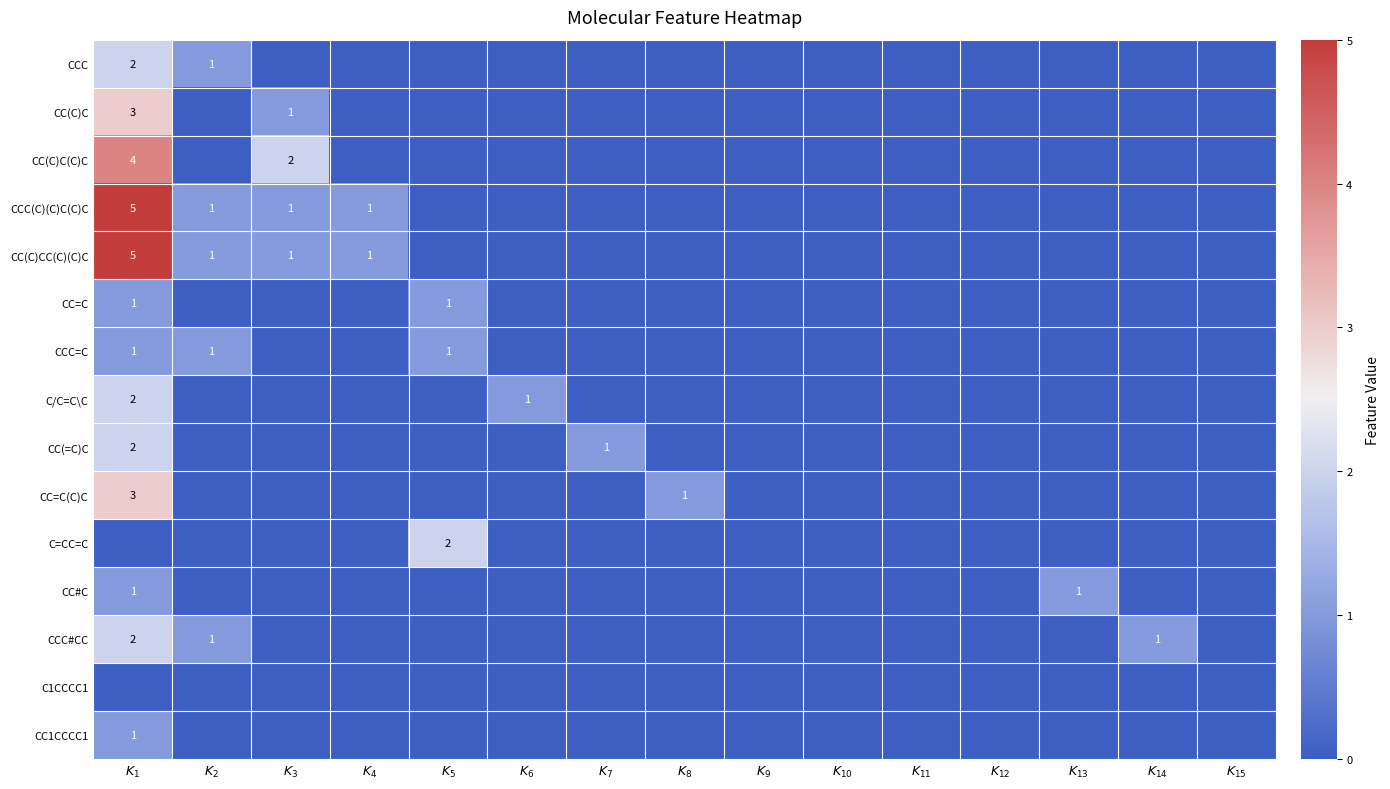

At which label does C=CC=C reach its minimum?

$K_{1}$